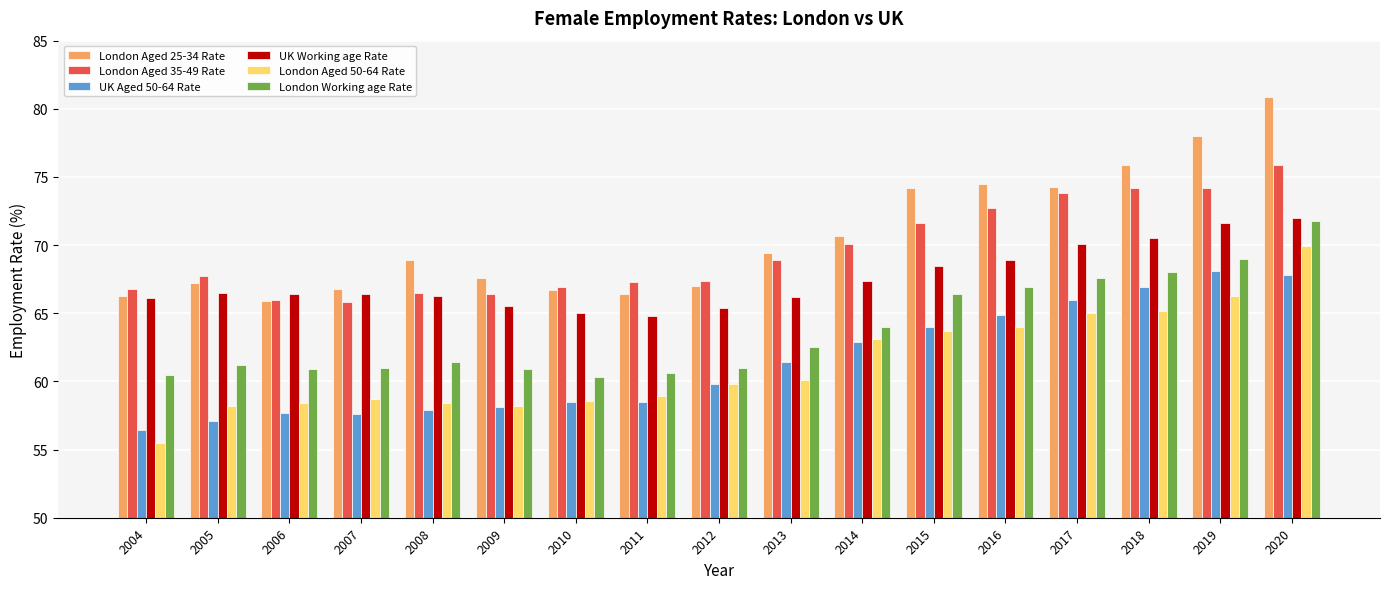

At which label does UK Aged 50-64 Rate reach its minimum?

2004